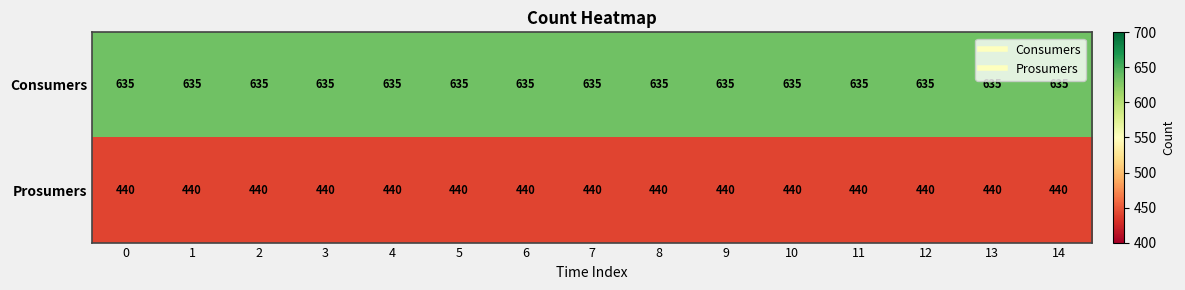

Rank the series at 14 from highest to lowest value.

Consumers, Prosumers